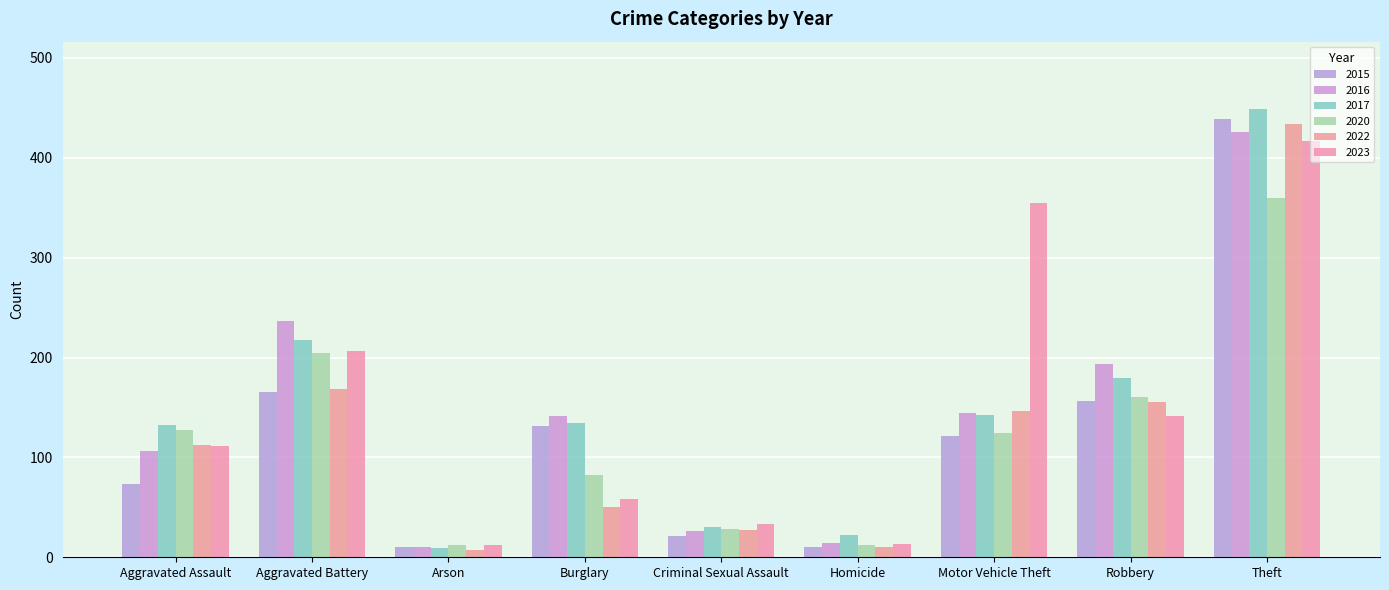

How many bars are there in total?

54